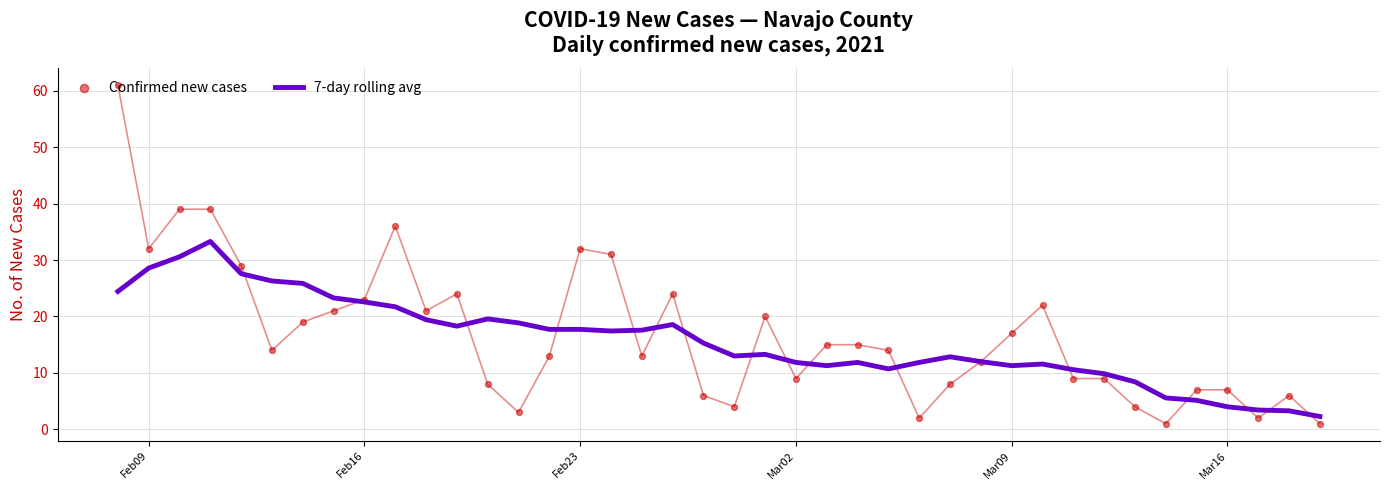

What is the highest value of the 7-day rolling avg series?

33.3